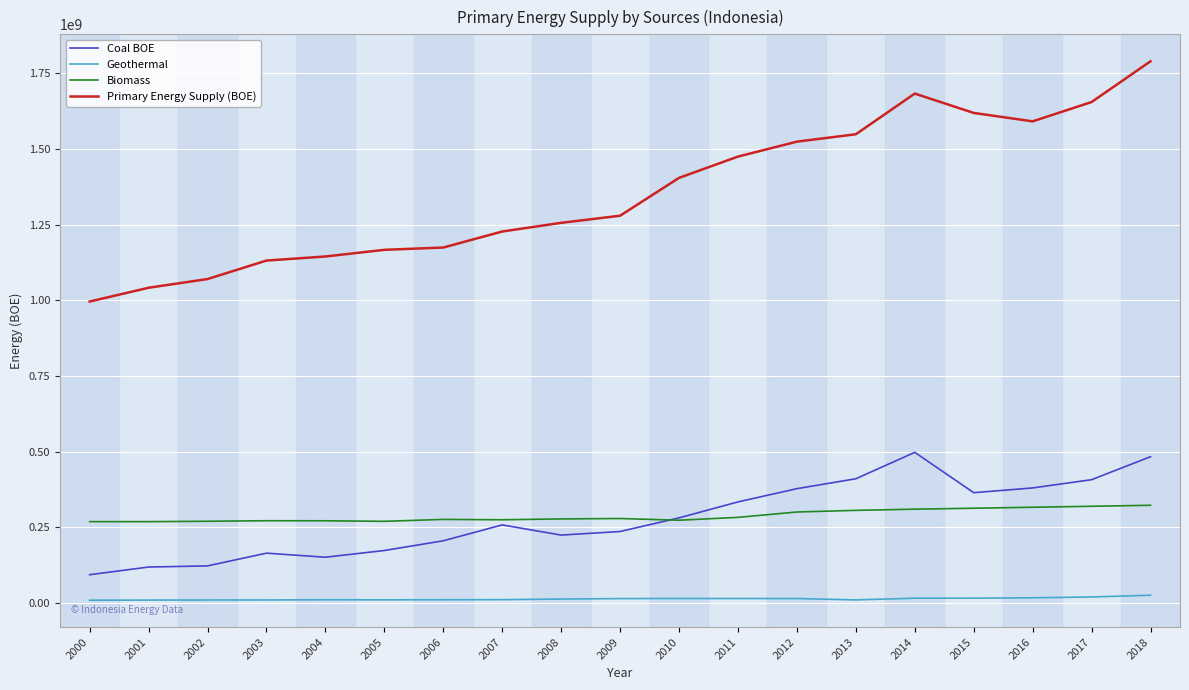

What is the maximum value for Coal BOE?

497804744